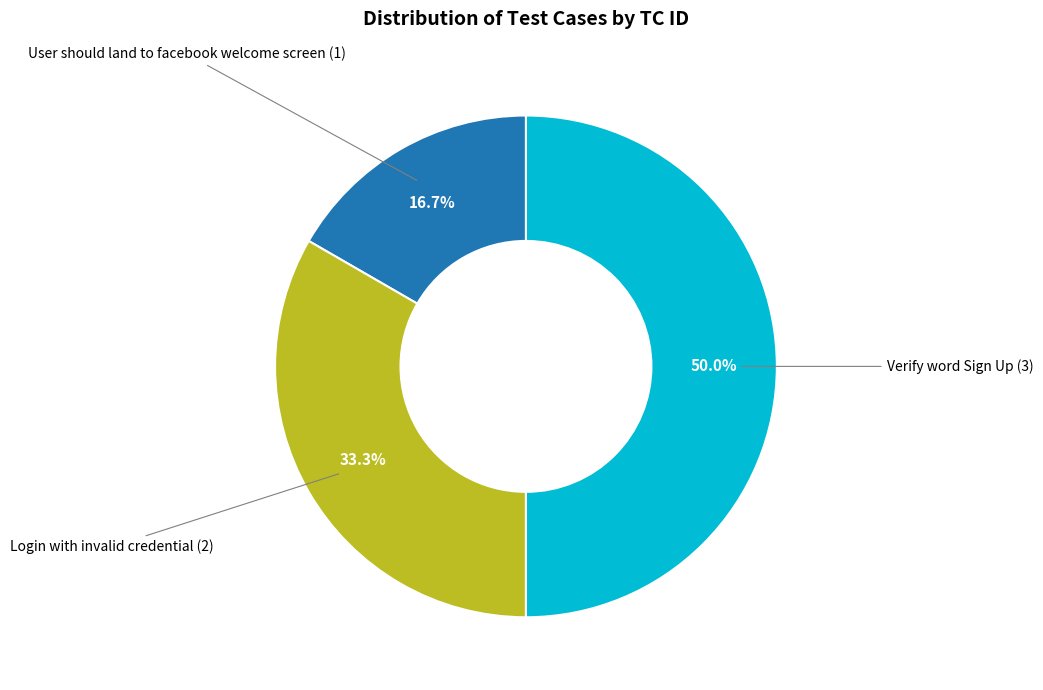

Rank the categories by value from highest to lowest.

Verify word Sign Up, Login with invalid credential, User should land to facebook welcome screen